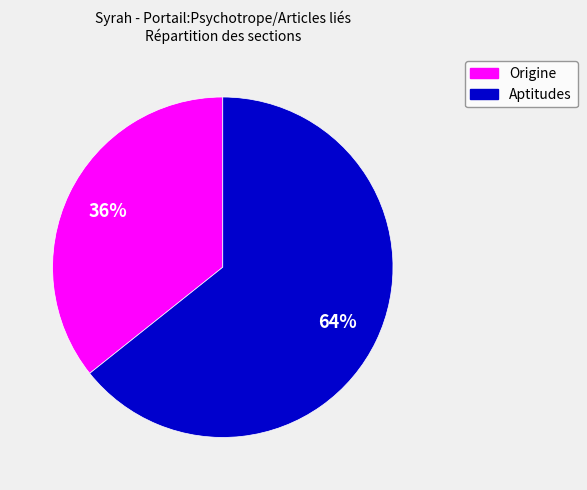

True or false: Origine accounts for 50% of the total.

False